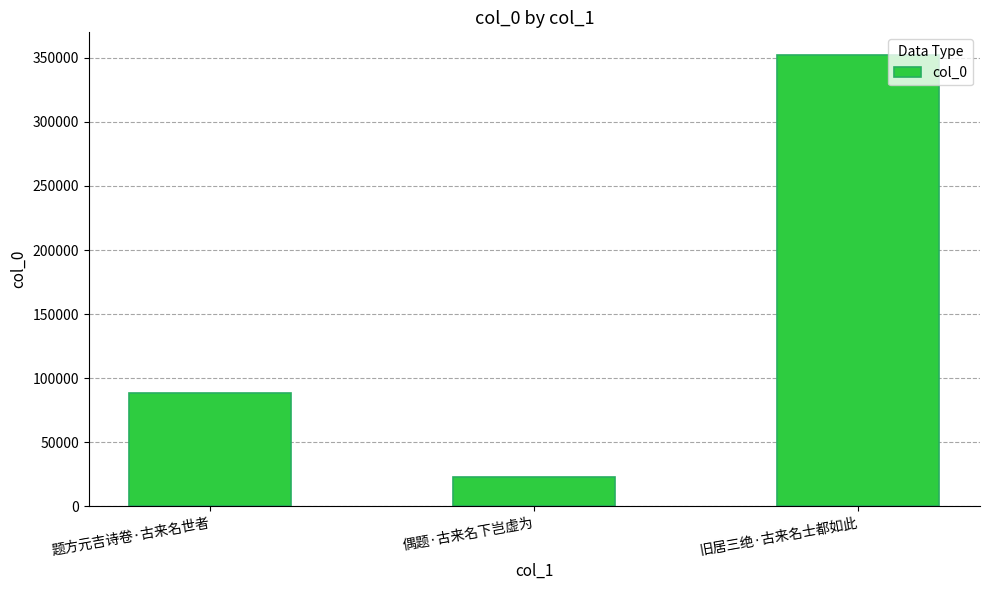

How many data points are less than 88668?

1